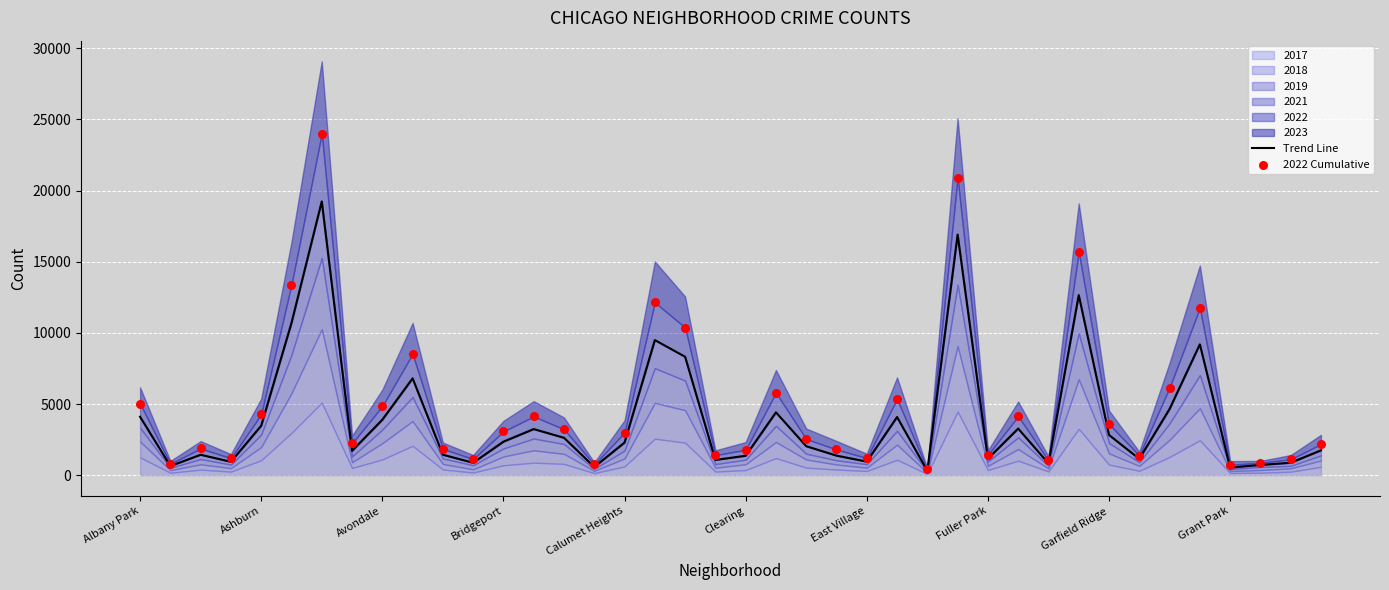

At how many categories does at least one series exceed 4754?

13